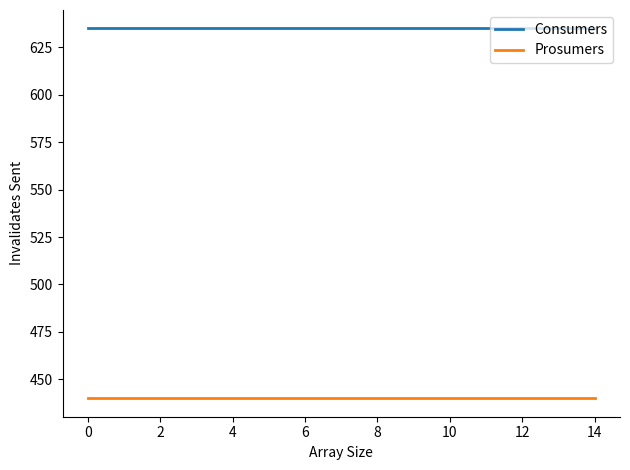

How many series are shown in this chart?

2